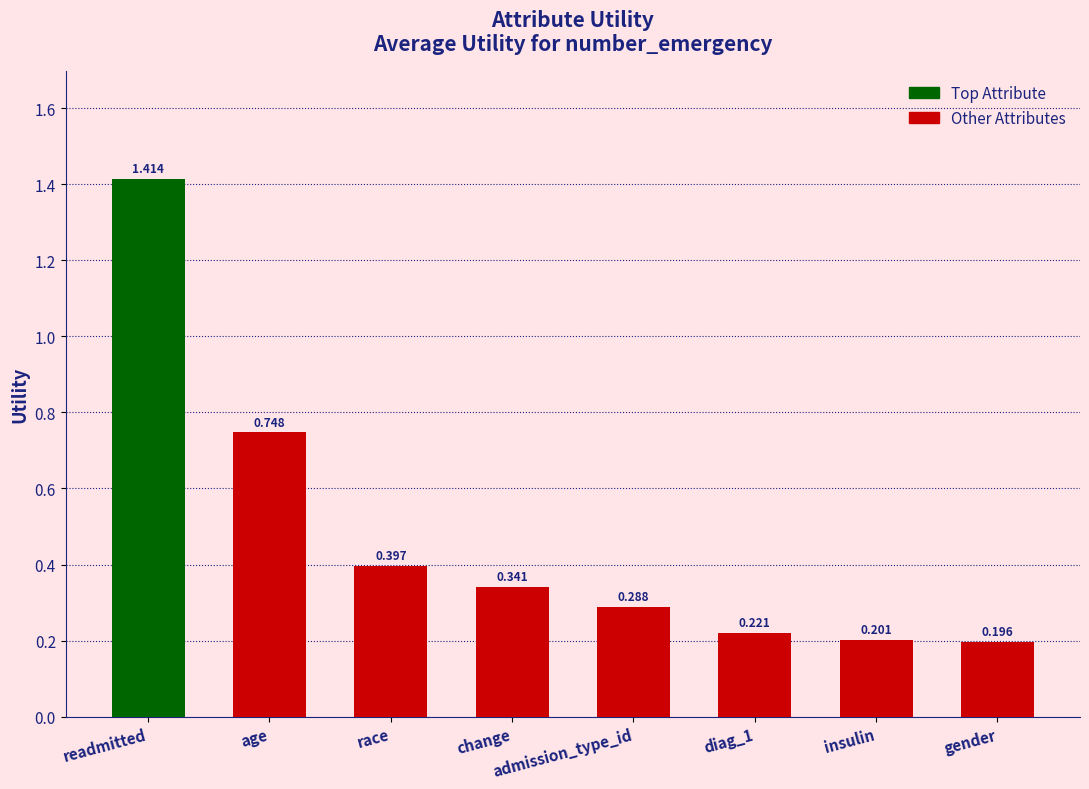

What is the change in value from change to admission_type_id?

-0.1